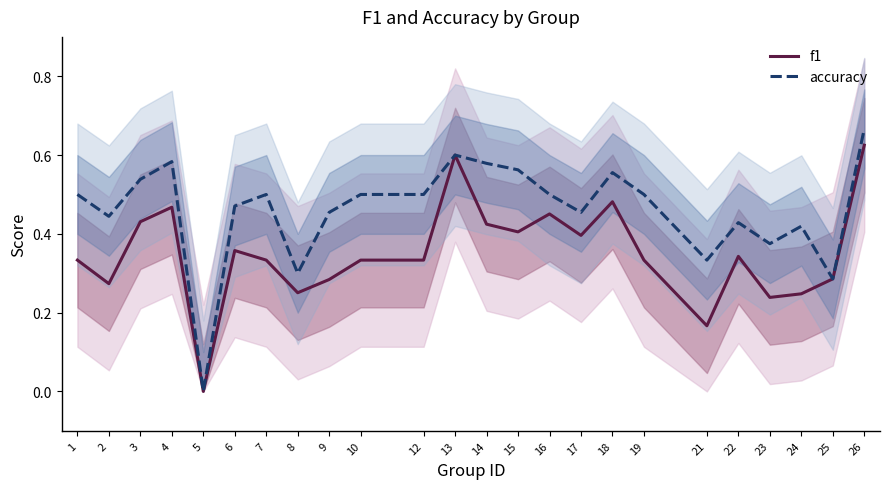

Rank the series by their average value, from lowest to highest.

f1, accuracy